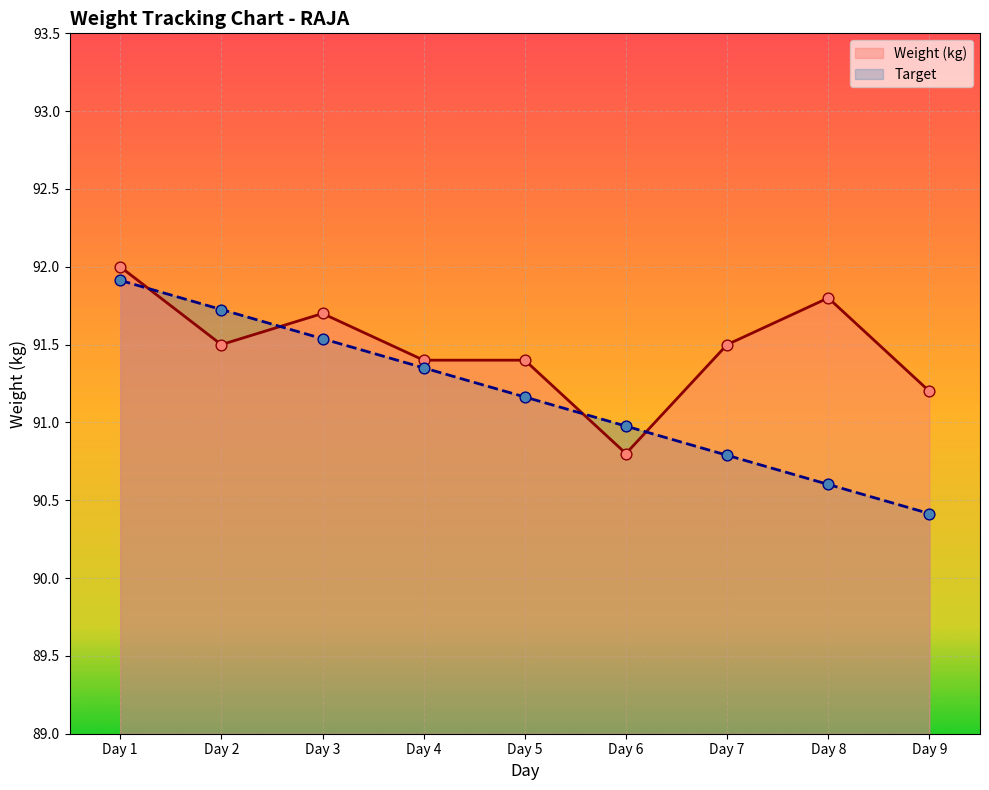

Is the value of Weight (kg) at Day 4 greater than the value of Target at Day 1?

No